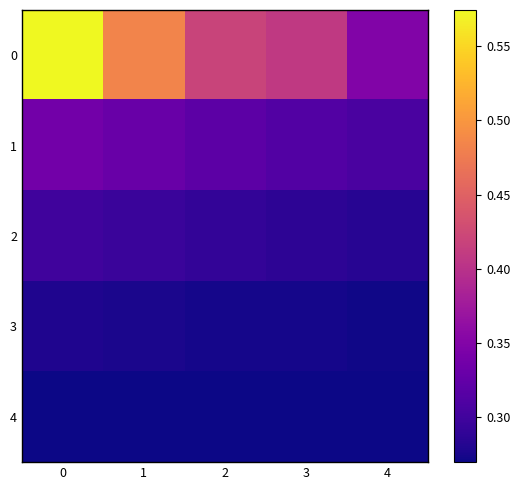

What is the total value across all series at 2?

1.6